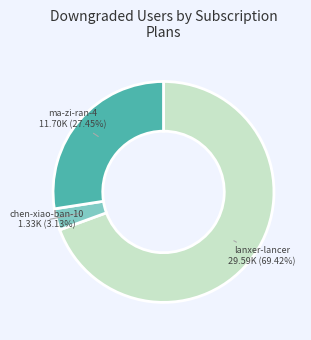

Between lanxer-lancer and ma-zi-ran-4, which is larger?

lanxer-lancer